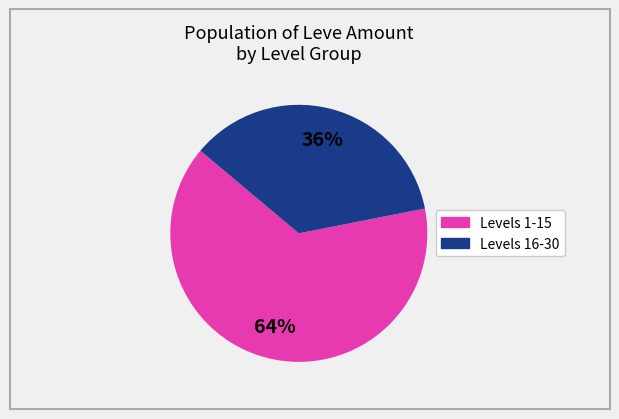

To the nearest percent, what is the difference between the largest and smallest slice percentages?

28%